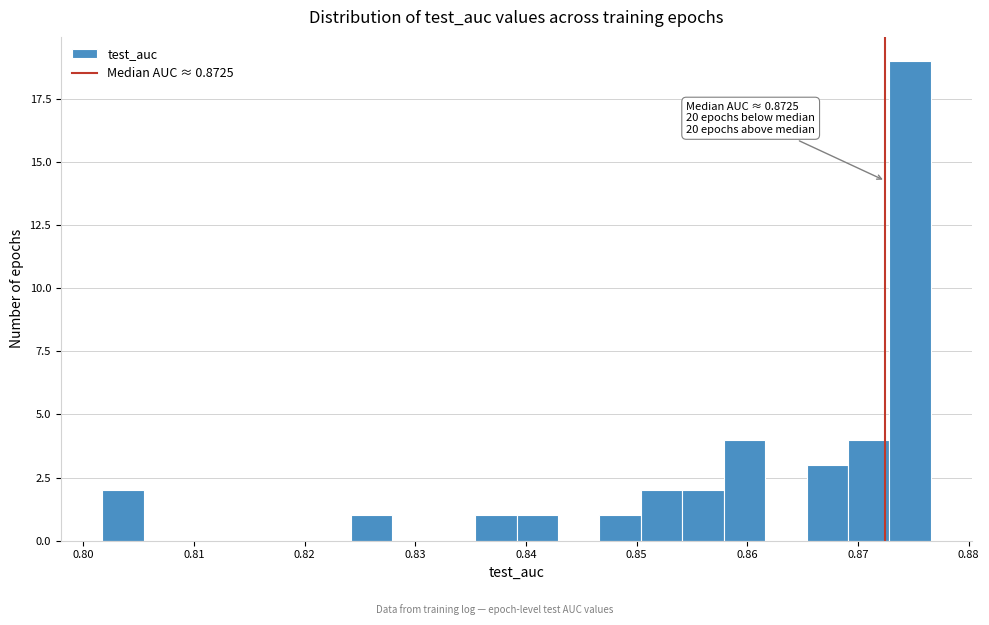

Around what value on the x-axis is the tallest bar? Give the approximate position of its centre, as read against the axis.

0.875